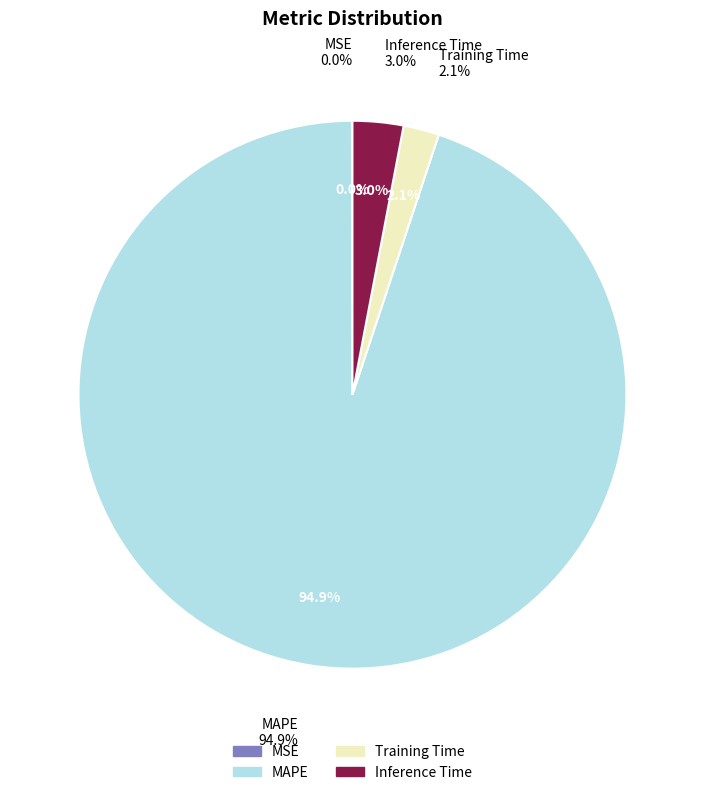

Which slice is the largest?

MAPE